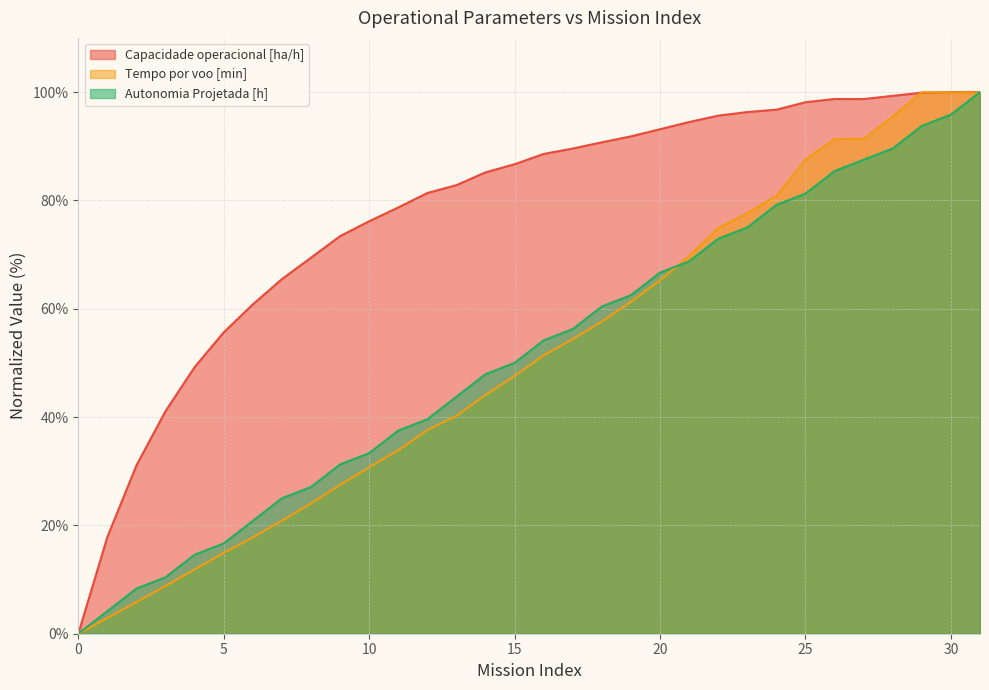

True or false: Capacidade operacional [ha/h] has a value of 154.9 at 23.

False